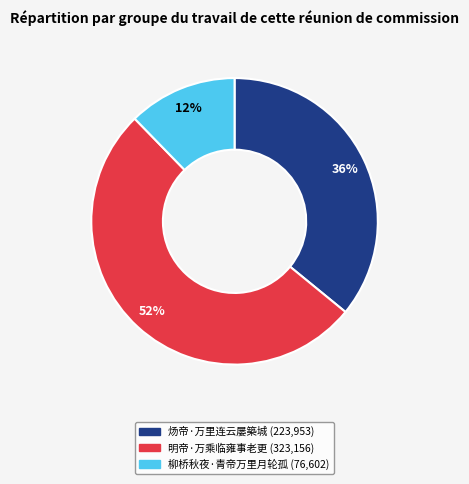

To the nearest percent, what is the average slice percentage?

33%